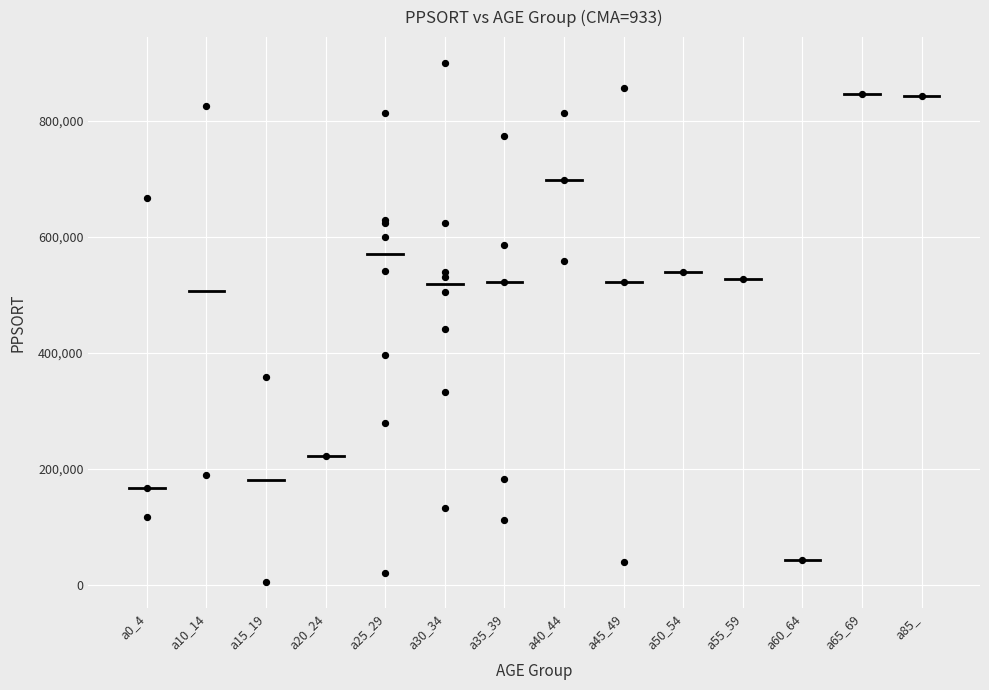

What Y value in the scatter plot is closest to 451881?

441182